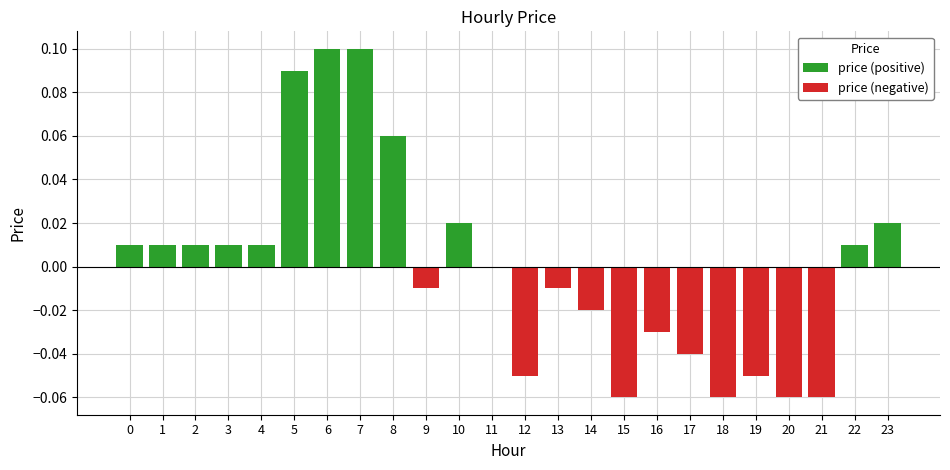

What is the sum of all price (positive) values?

0.5